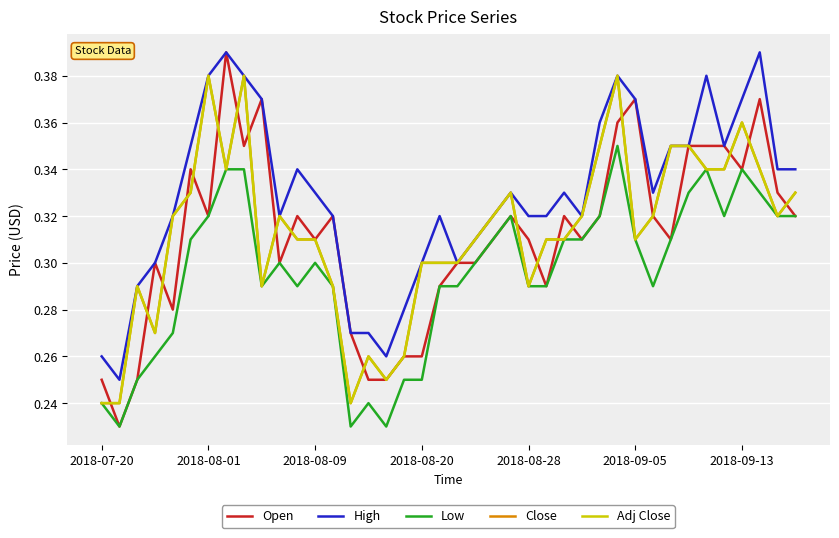

Reading left to right, what are all the values shown in this chart?

Open: 0.2	0.2	0.2	0.3	0.3	0.3	0.3	0.4	0.3	0.4	0.3	0.3	0.3	0.3	0.3	0.2	0.2	0.3	0.3	0.3	0.3	0.3	0.3	0.3	0.3	0.3	0.3	0.3	0.3	0.4	0.4	0.3	0.3	0.3	0.3	0.3	0.3	0.4	0.3	0.3
High: 0.3	0.2	0.3	0.3	0.3	0.3	0.4	0.4	0.4	0.4	0.3	0.3	0.3	0.3	0.3	0.3	0.3	0.3	0.3	0.3	0.3	0.3	0.3	0.3	0.3	0.3	0.3	0.3	0.4	0.4	0.4	0.3	0.3	0.3	0.4	0.3	0.4	0.4	0.3	0.3
Low: 0.2	0.2	0.2	0.3	0.3	0.3	0.3	0.3	0.3	0.3	0.3	0.3	0.3	0.3	0.2	0.2	0.2	0.2	0.2	0.3	0.3	0.3	0.3	0.3	0.3	0.3	0.3	0.3	0.3	0.3	0.3	0.3	0.3	0.3	0.3	0.3	0.3	0.3	0.3	0.3
Close: 0.2	0.2	0.3	0.3	0.3	0.3	0.4	0.3	0.4	0.3	0.3	0.3	0.3	0.3	0.2	0.3	0.2	0.3	0.3	0.3	0.3	0.3	0.3	0.3	0.3	0.3	0.3	0.3	0.3	0.4	0.3	0.3	0.3	0.3	0.3	0.3	0.4	0.3	0.3	0.3
Adj Close: 0.2	0.2	0.3	0.3	0.3	0.3	0.4	0.3	0.4	0.3	0.3	0.3	0.3	0.3	0.2	0.3	0.2	0.3	0.3	0.3	0.3	0.3	0.3	0.3	0.3	0.3	0.3	0.3	0.3	0.4	0.3	0.3	0.3	0.3	0.3	0.3	0.4	0.3	0.3	0.3